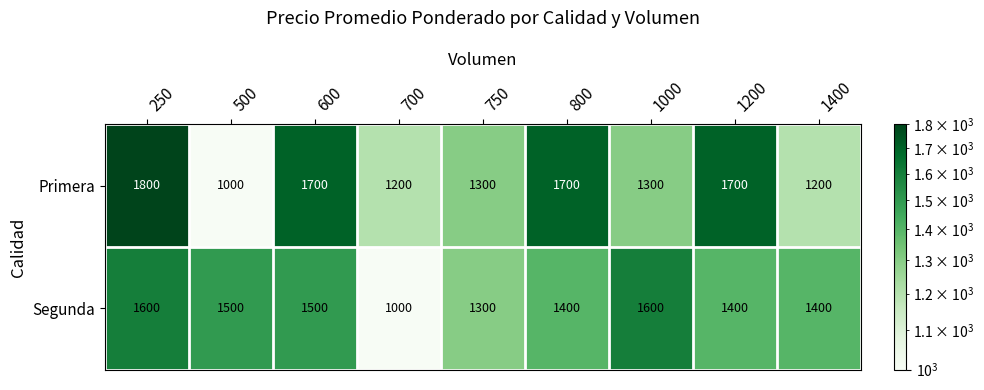

Reading left to right, extract all data points from this chart.

Primera: 1800	1000	1700	1200	1300	1700	1300	1700	1200
Segunda: 1600	1500	1500	1000	1300	1400	1600	1400	1400